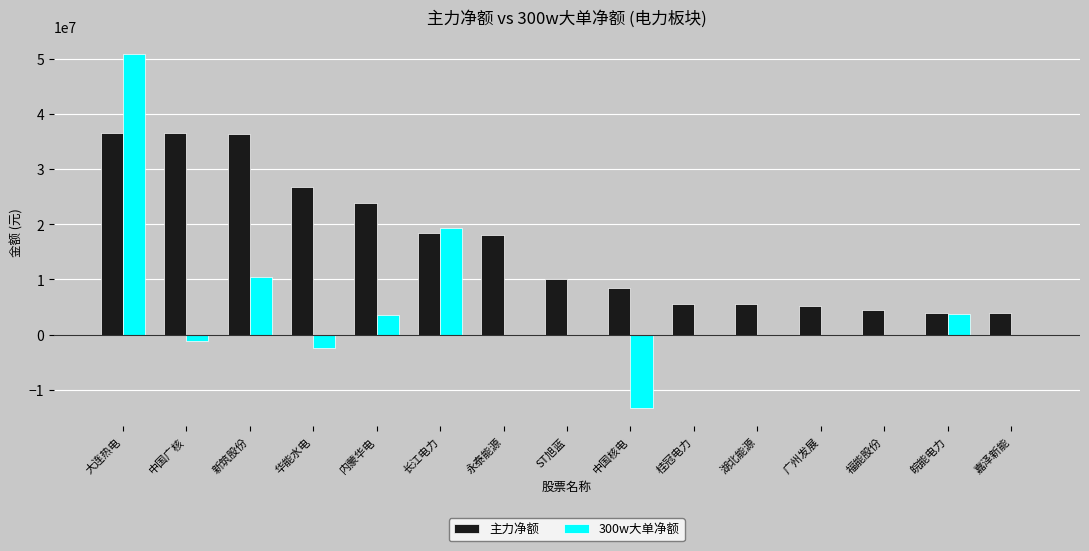

True or false: 主力净额 has a value of 26752173 at 华能水电.

True